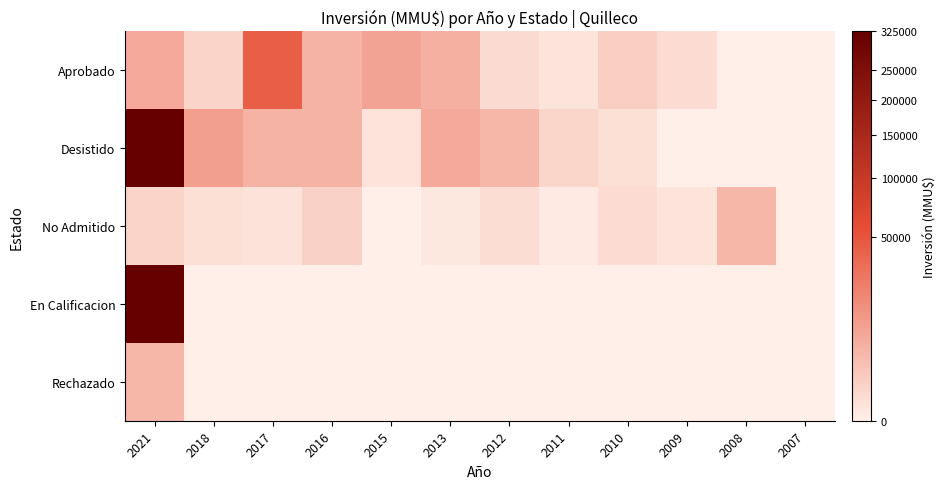

Reading left to right, what are all the values shown in this chart?

Aprobado: 2021=7100	2018=665	2017=43000	2016=4810	2015=8475	2013=5382	2012=333	2011=80	2010=1100	2009=300	2008=0	2007=0
Desistido: 2021=325000	2018=9903	2017=4810	2016=4810	2015=93	2013=7000	2012=4165	2011=600	2010=200	2009=0	2008=0	2007=0
No Admitido: 2021=665	2018=200	2017=100	2016=850	2015=0	2013=22	2012=234	2011=10	2010=300	2009=80	2008=4000	2007=0
En Calificacion: 2021=325000	2018=0	2017=0	2016=0	2015=0	2013=0	2012=0	2011=0	2010=0	2009=0	2008=0	2007=0
Rechazado: 2021=4000	2018=0	2017=0	2016=0	2015=0	2013=0	2012=0	2011=0	2010=0	2009=0	2008=0	2007=0